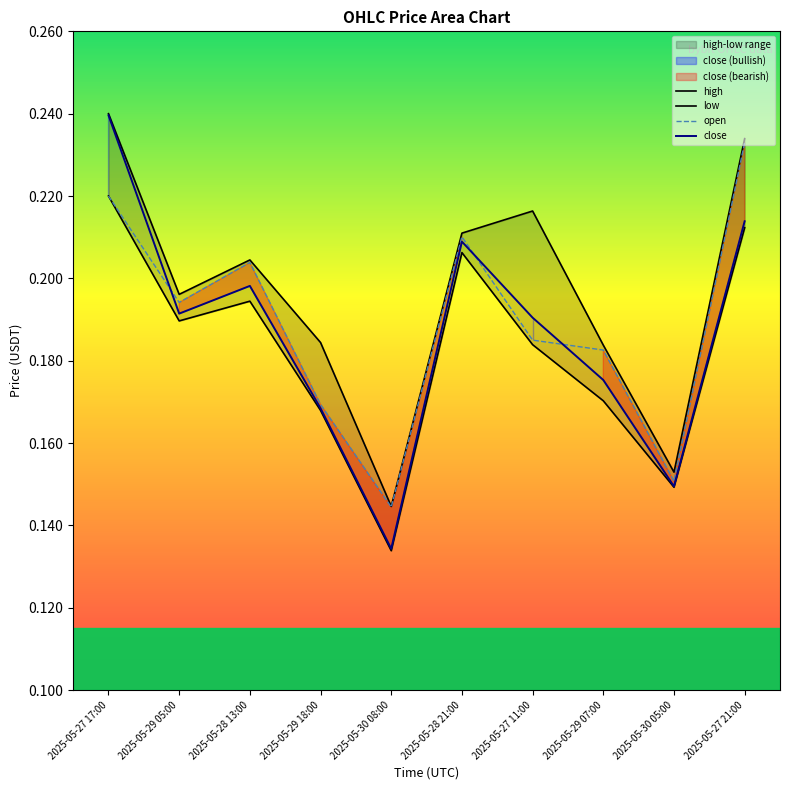

Is it true that low equals 0.2 at 2025-05-27 21:00?

True